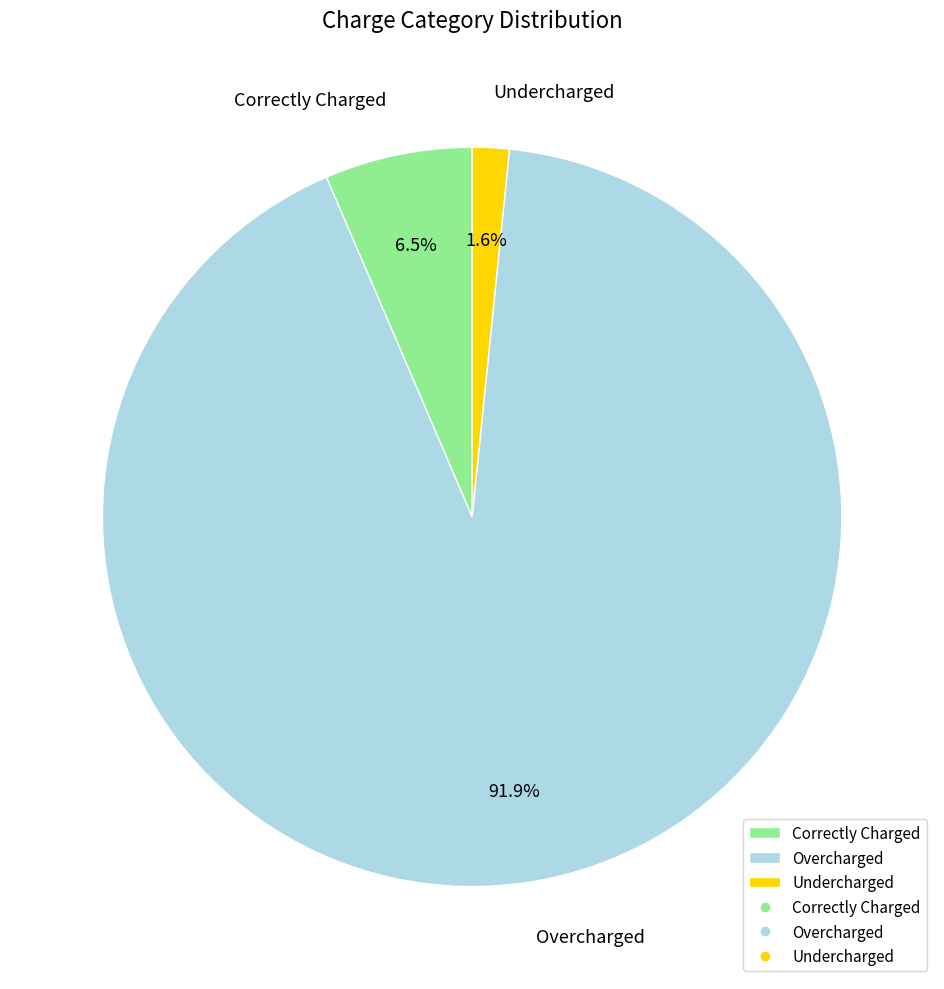

Which slice is the largest?

Overcharged